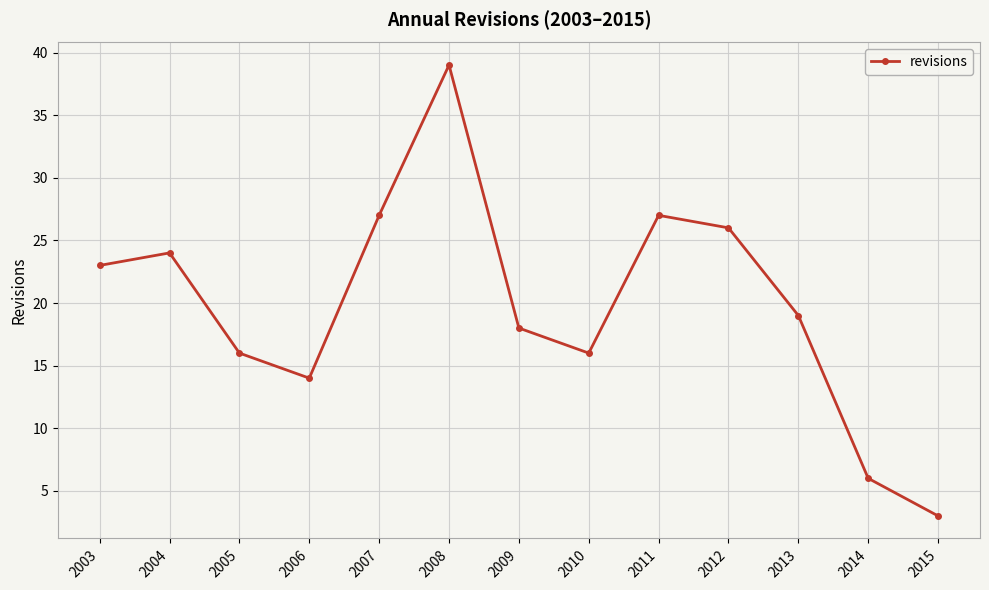

Reading left to right, transcribe all the data shown in this chart.

2003=23	2004=24	2005=16	2006=14	2007=27	2008=39	2009=18	2010=16	2011=27	2012=26	2013=19	2014=6	2015=3